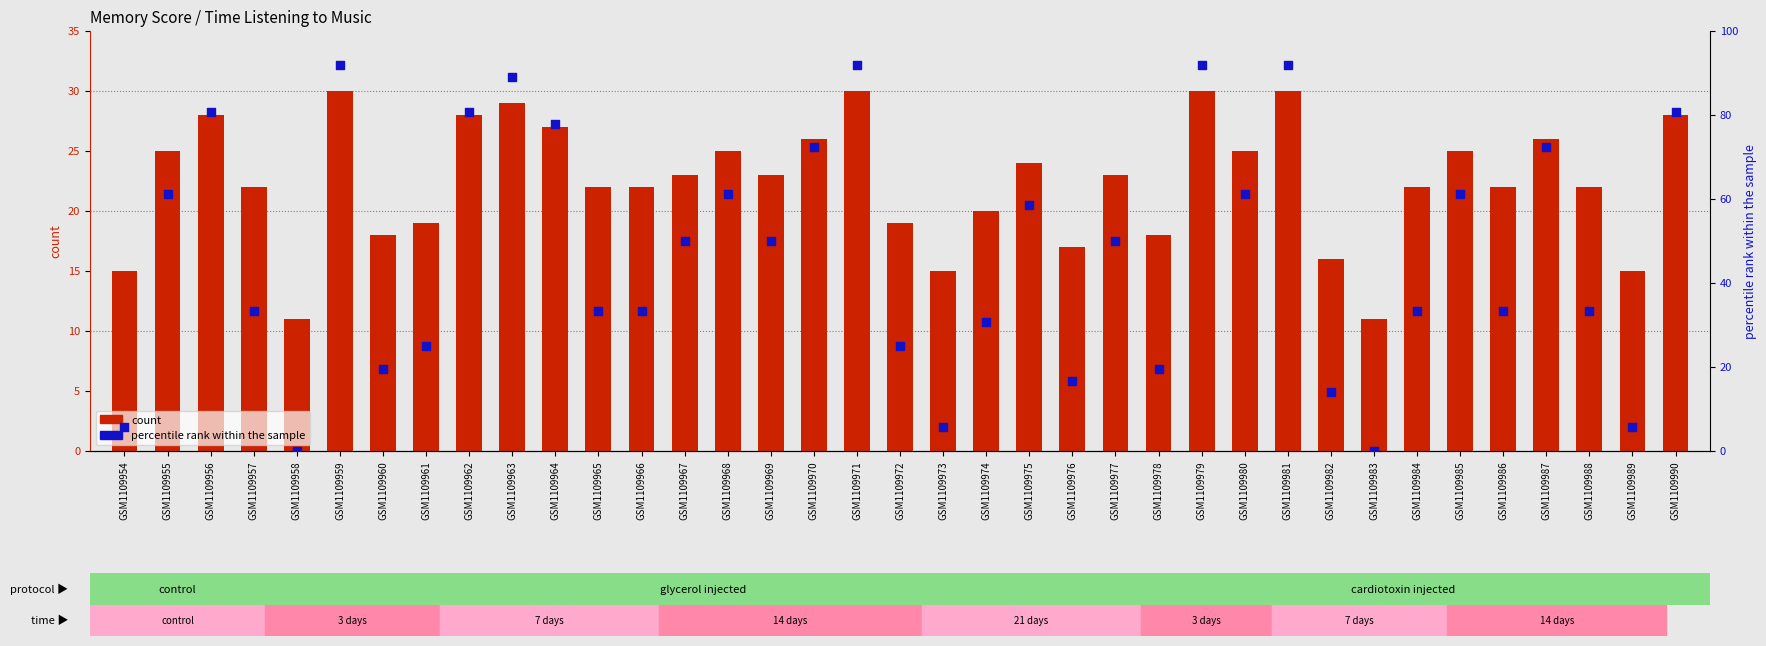

At how many categories does at least one series exceed 33?

25